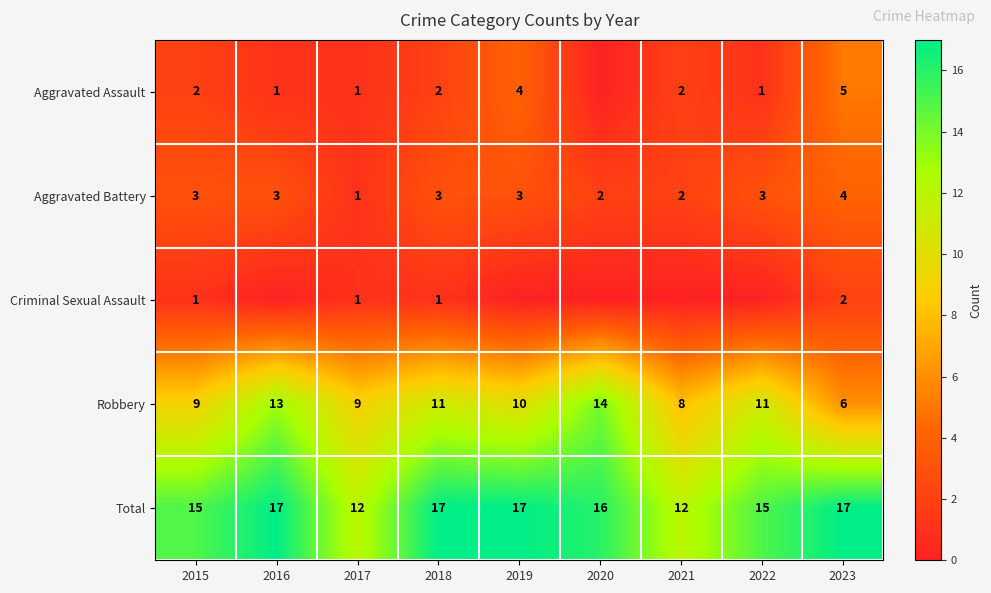

What is the sum of all Robbery values?

91